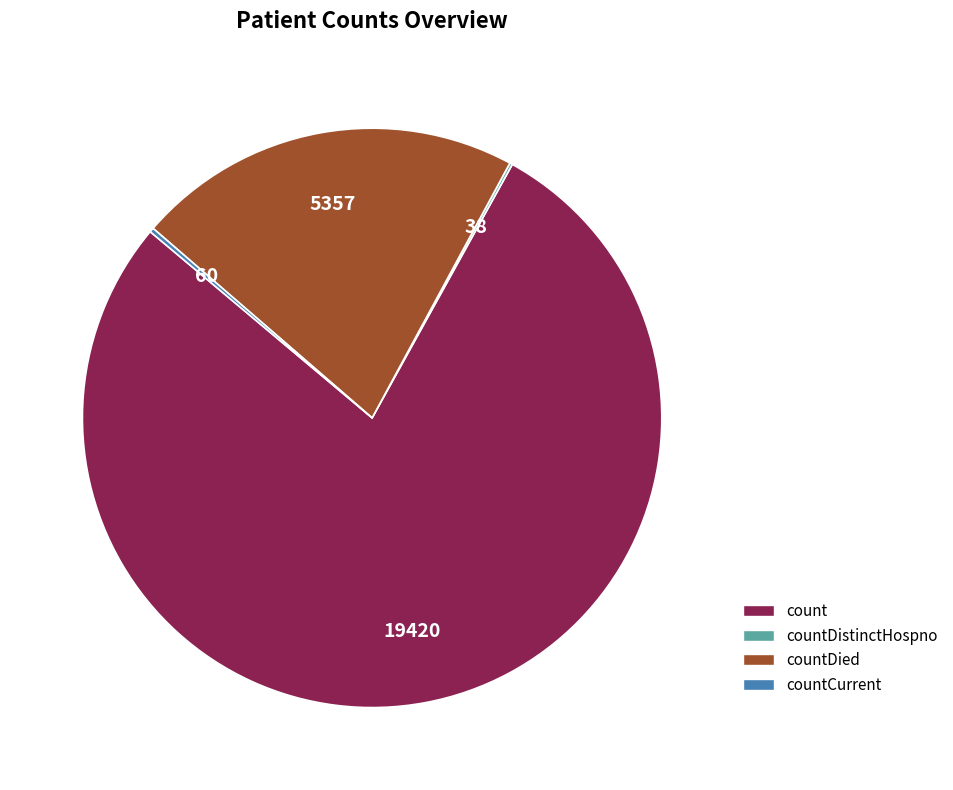

Does any single category account for the majority?

Yes